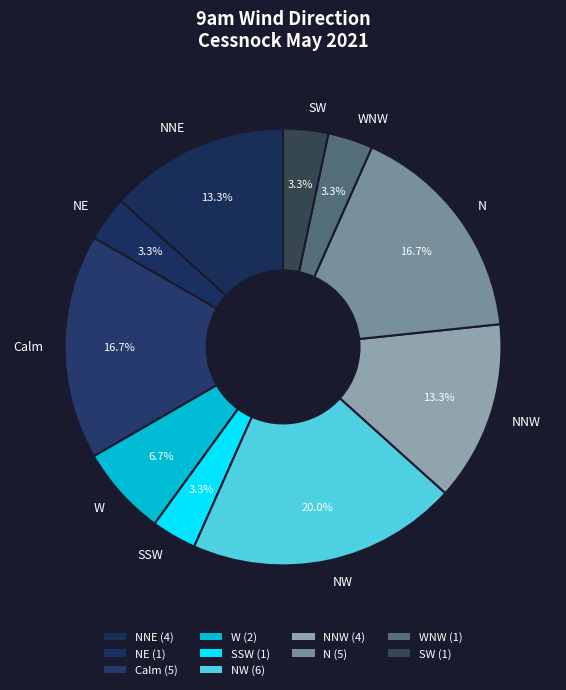

To the nearest percent, what is the difference between the largest and smallest slice percentages?

17%